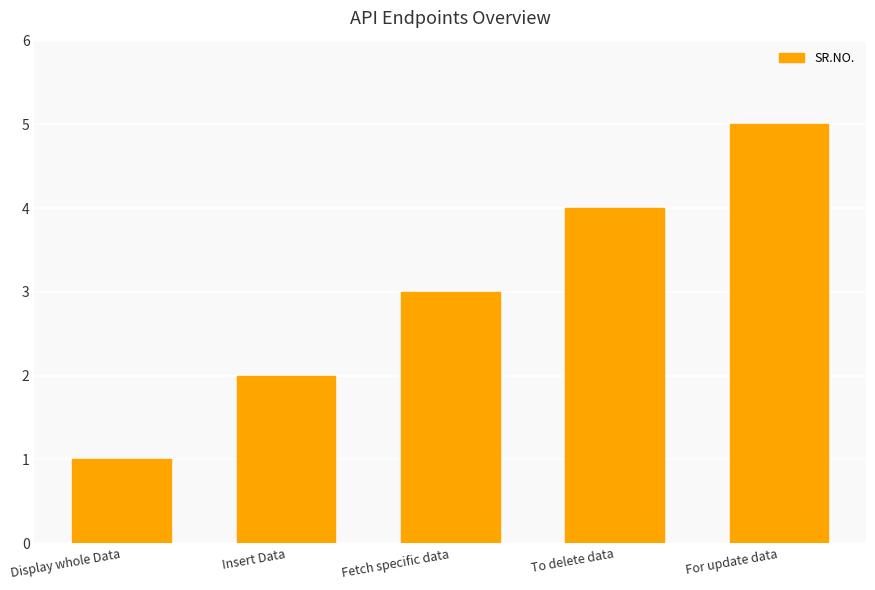

Between For update data and Fetch specific data, which is larger?

For update data